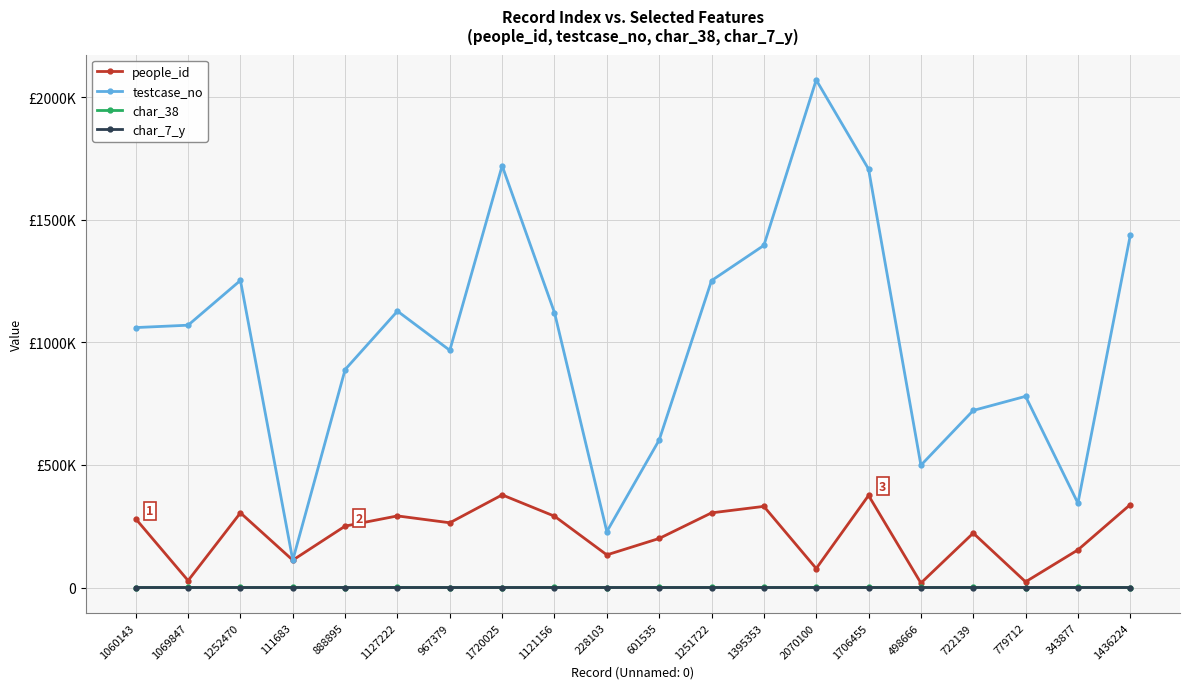

At 1395353, list the series in order from smallest to largest.

char_7_y, char_38, people_id, testcase_no